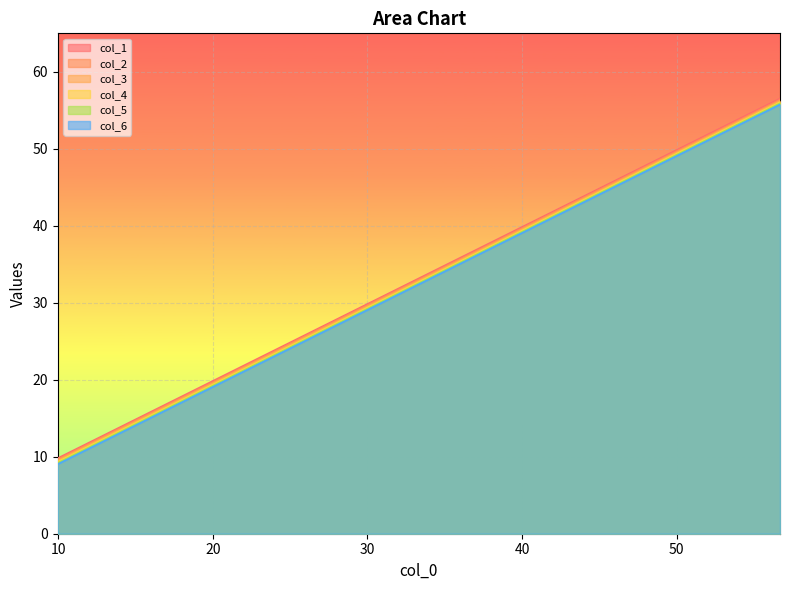

What is the minimum value shown in the chart?

9.0